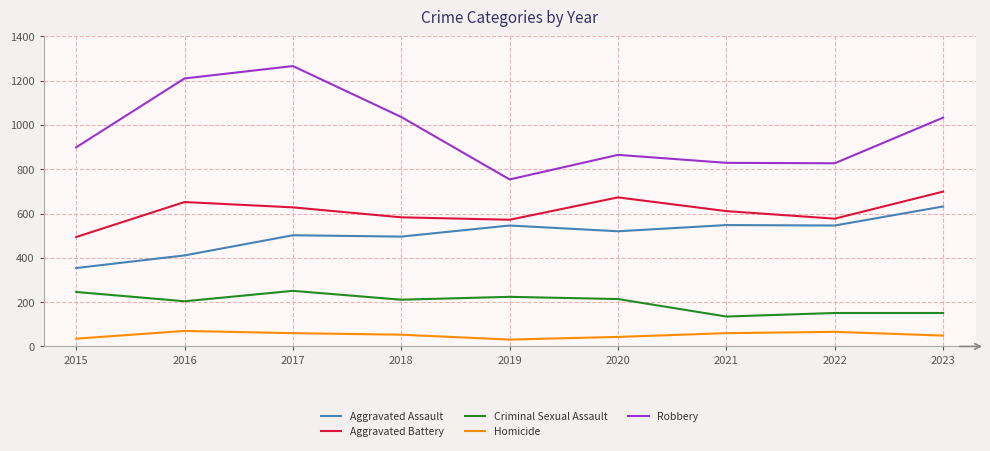

The Aggravated Battery series shows 789 at 2019. True or false?

False